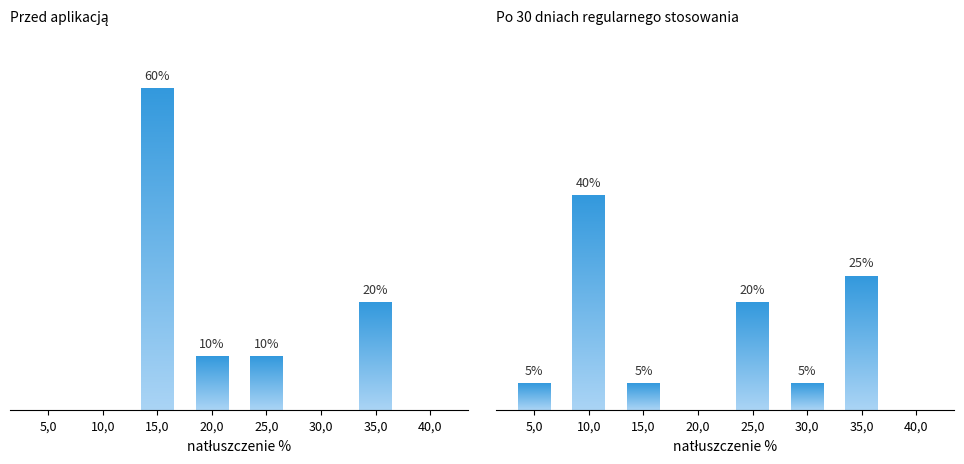

Where is Przed aplikacją nearest to the value 30?

35,0